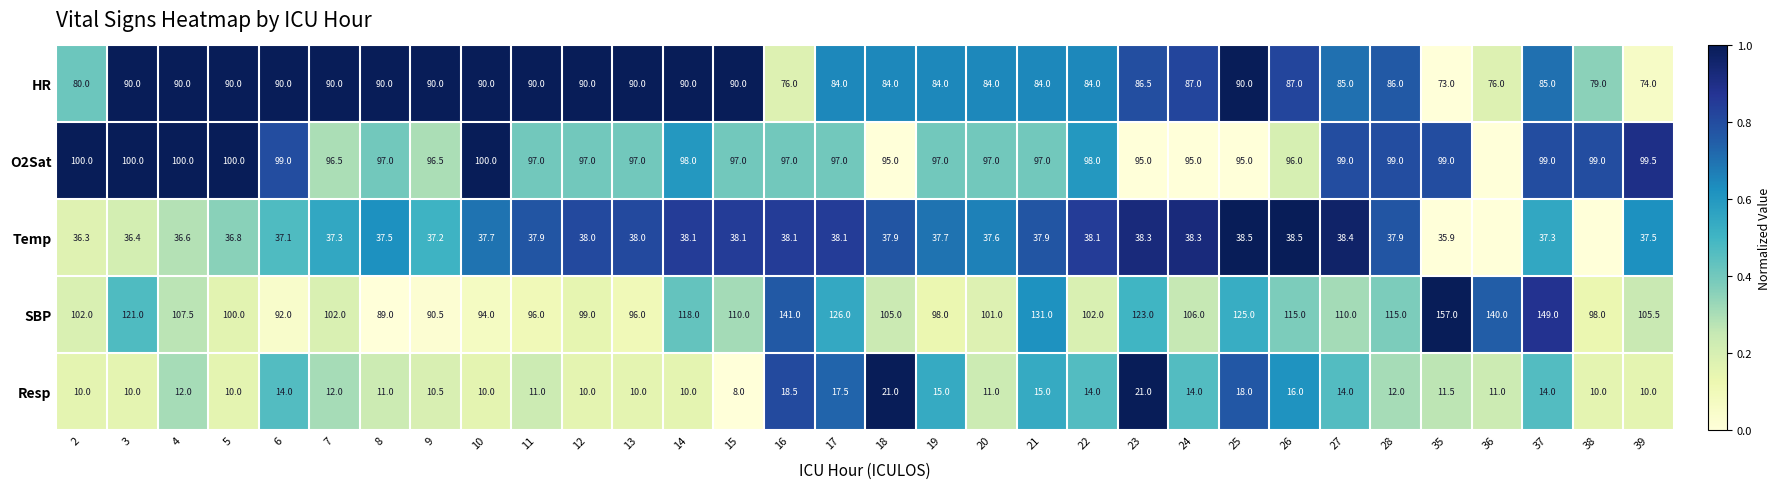

Is it true that O2Sat equals 0.1 at 8?

False